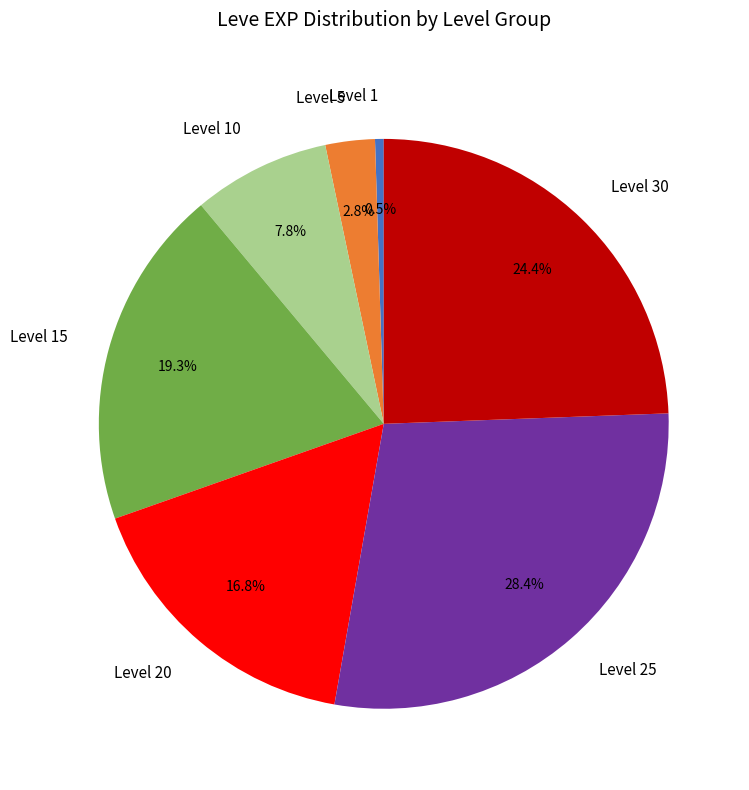

What portion of the pie excludes Level 25?

71.6%